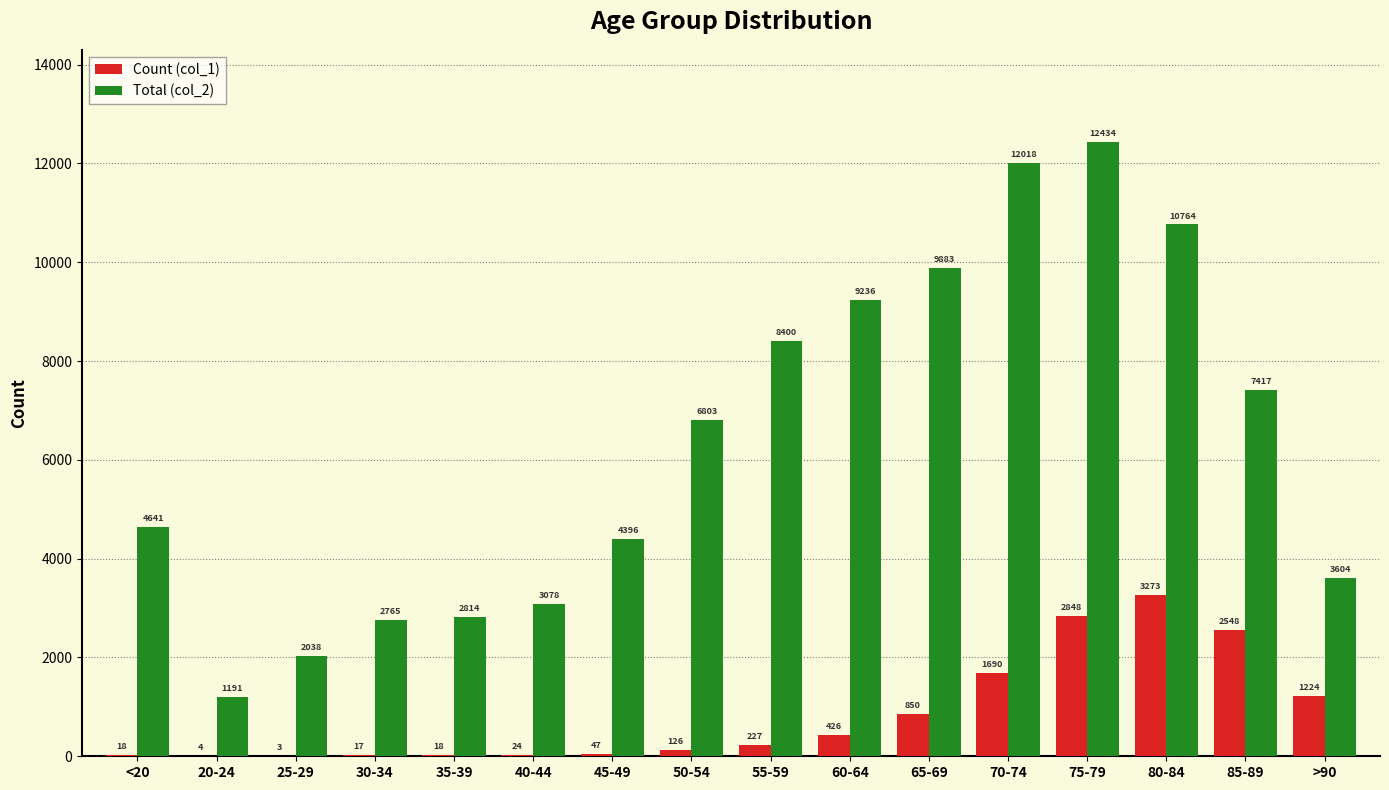

The value of Total (col_2) at 85-89 is 9773. True or false?

False